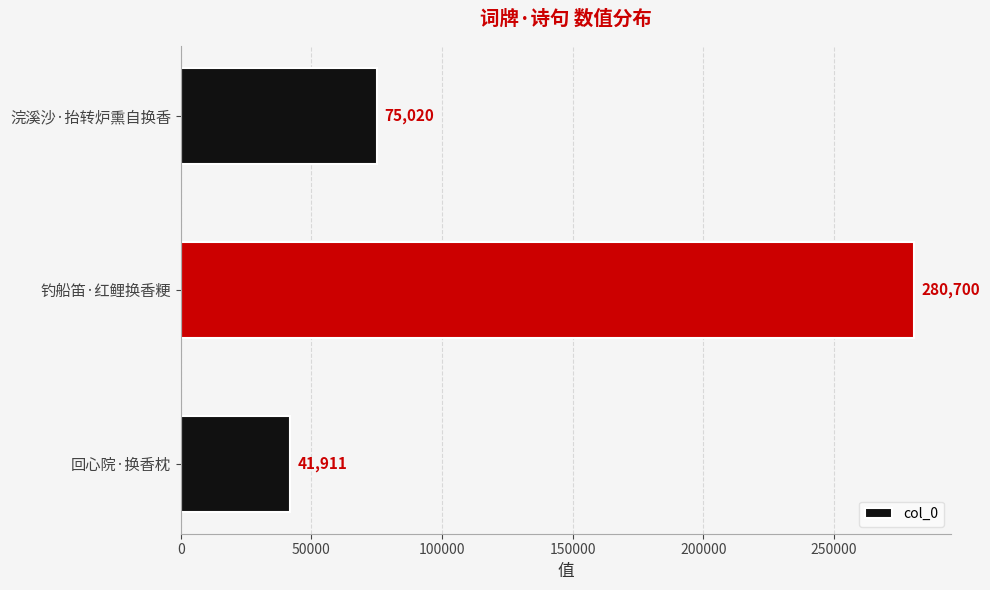

Reading top to bottom, transcribe all the data shown in this chart.

75020	280700	41911